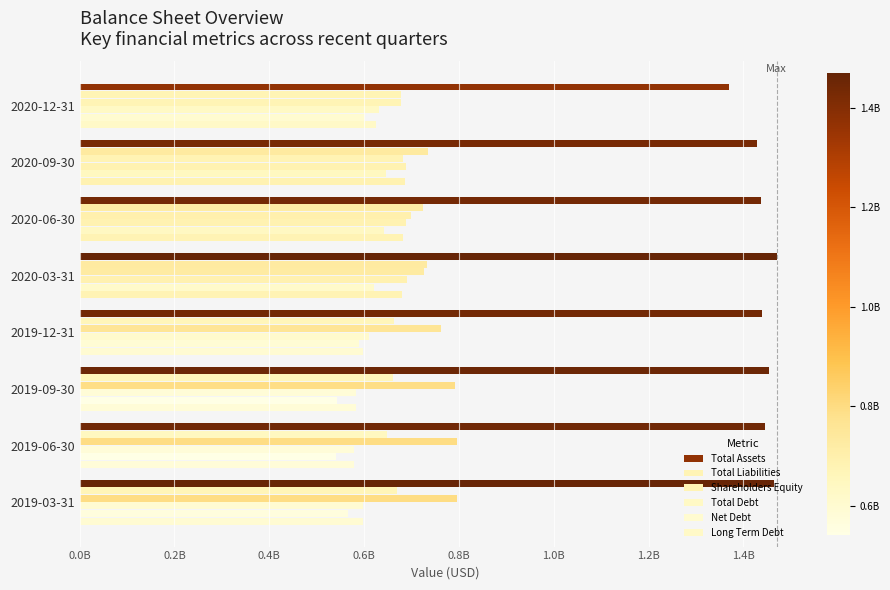

What is the sum of all Shareholders Equity values?

5929549000